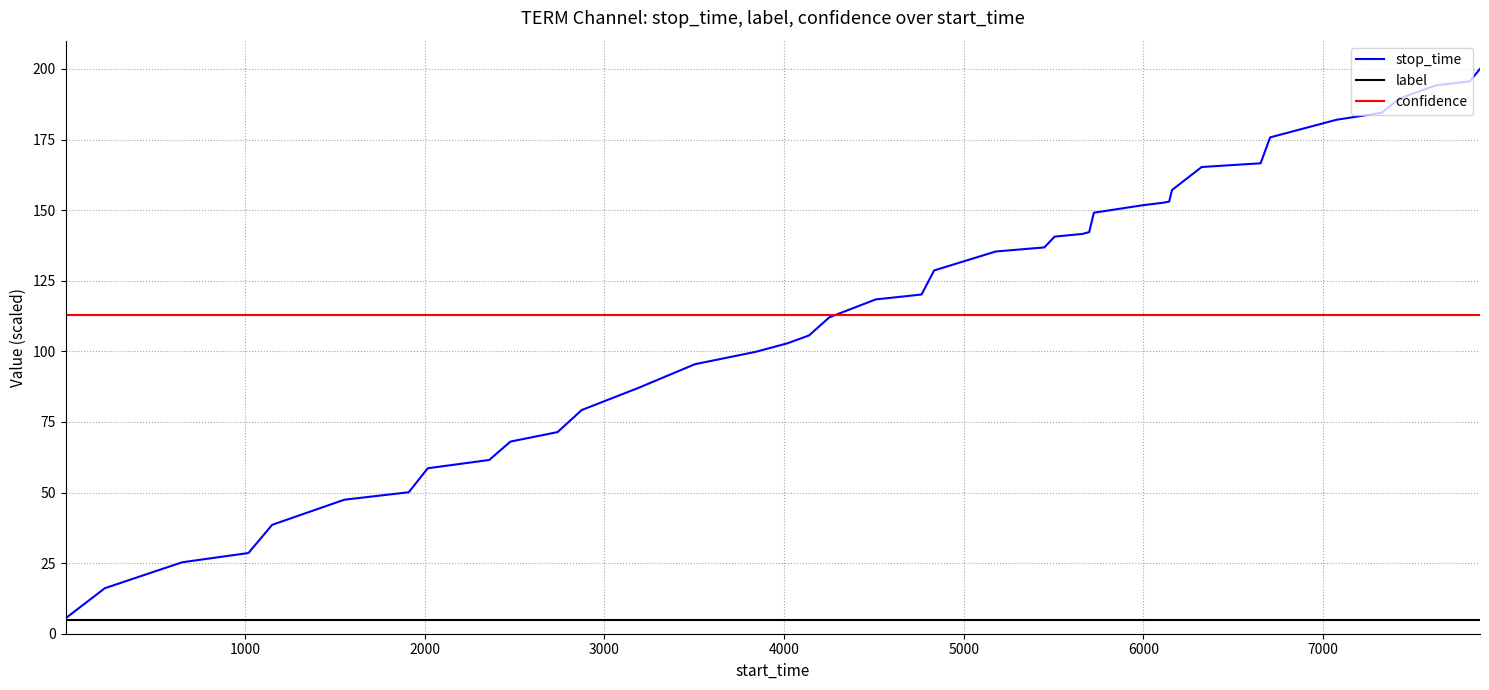

Which series has the widest spread of values?

stop_time